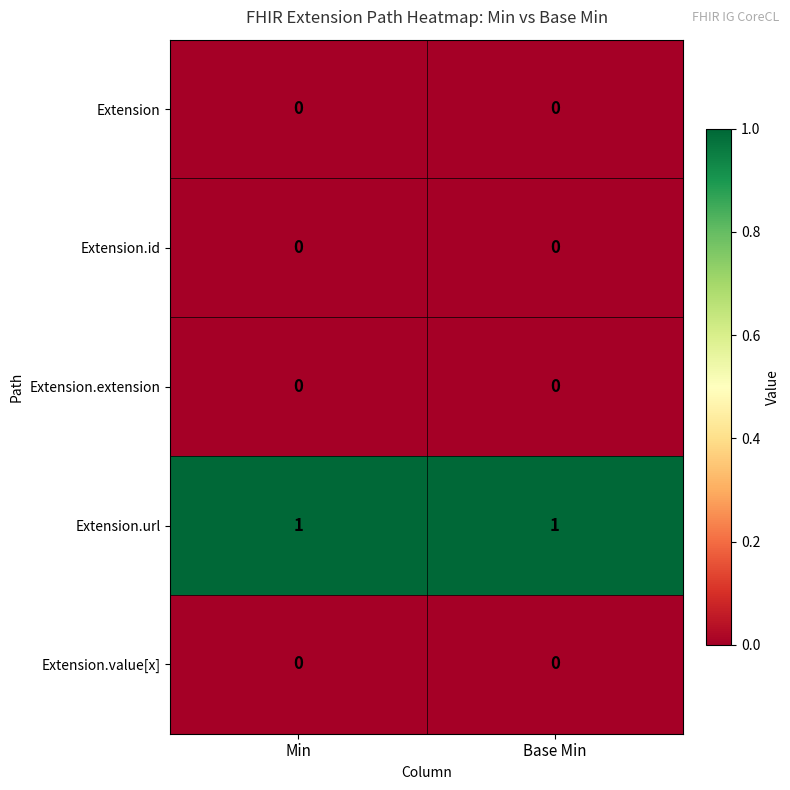

Which series has the largest total across all categories?

Extension.url